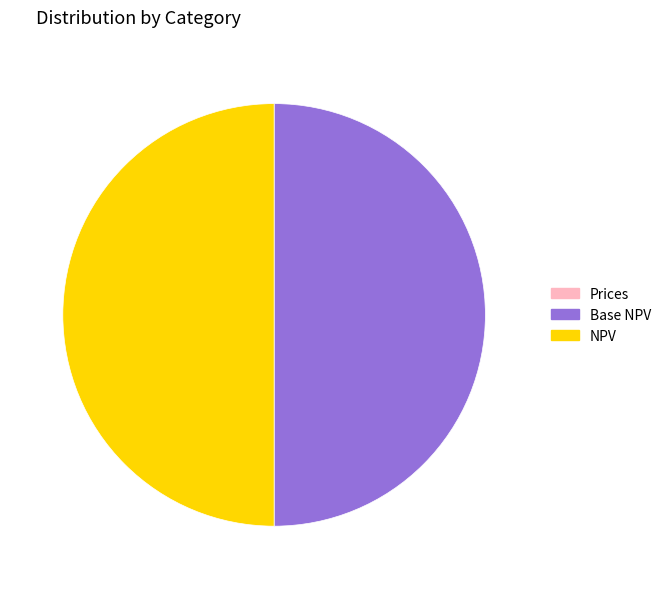

Approximately how many times larger is the value at NPV compared to Base NPV?

1.0